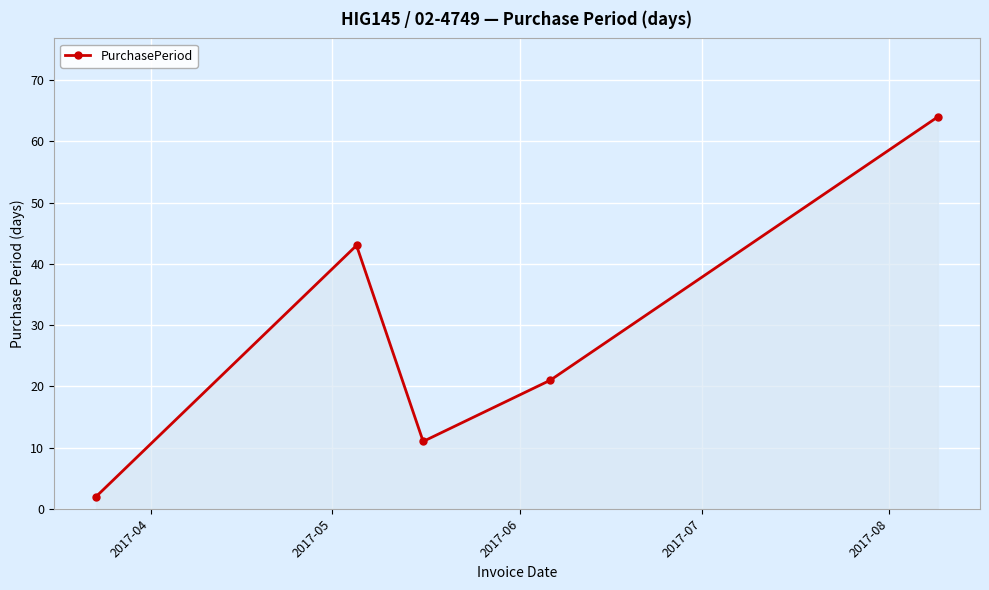

What is the average value?

28